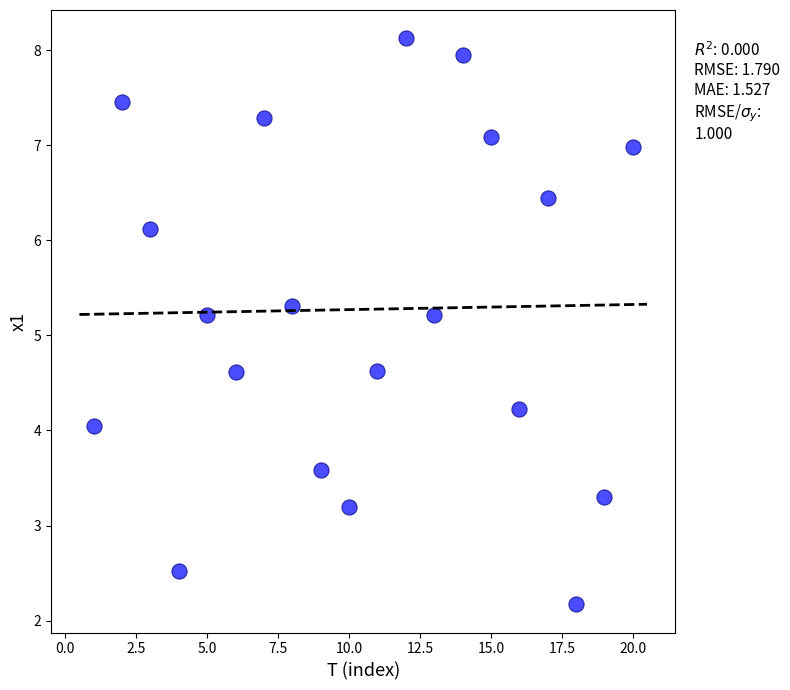

What is the range of Y values (max minus min)?

6.0